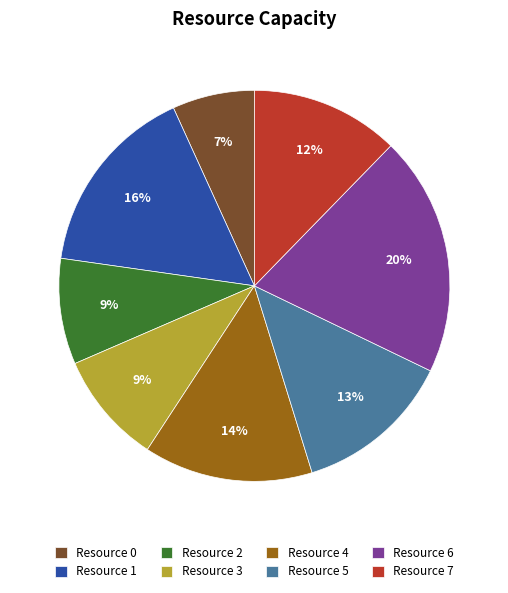

Between Resource 1 and Resource 2, which is larger?

Resource 1